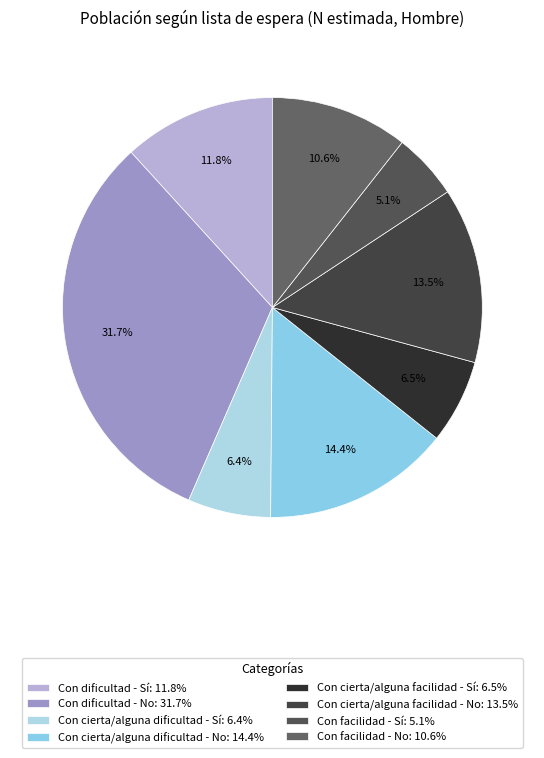

Count the number of slices in the pie.

8